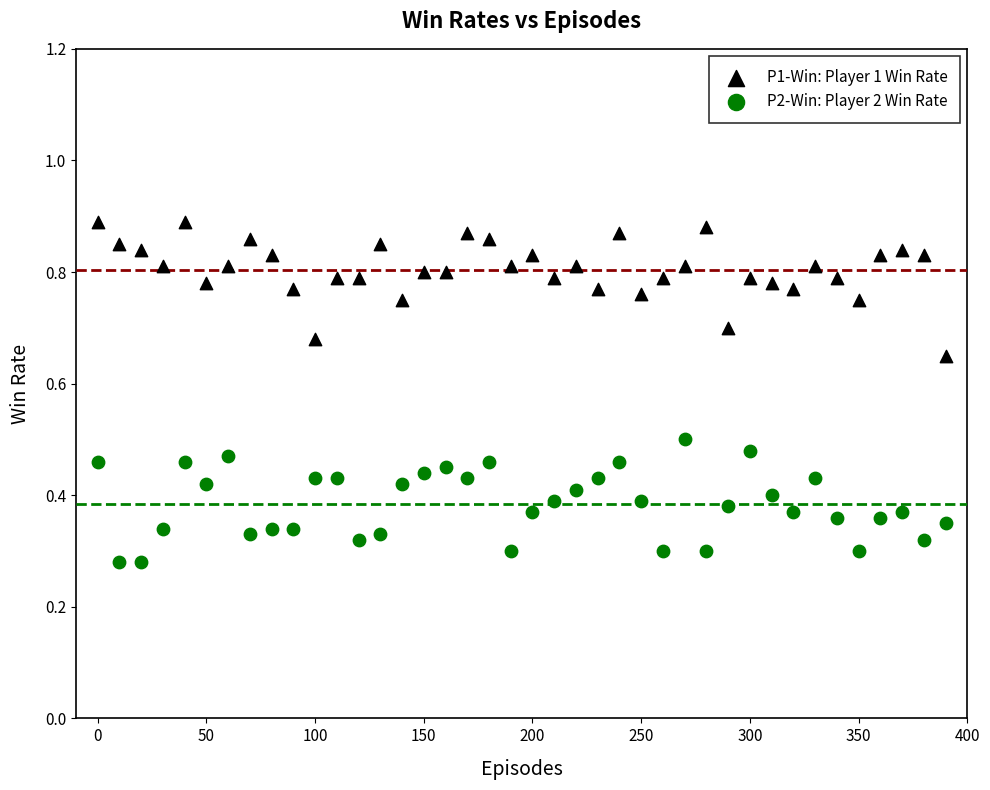

Which series has the largest Y range (max minus min)?

P1-Win: Player 1 Win Rate